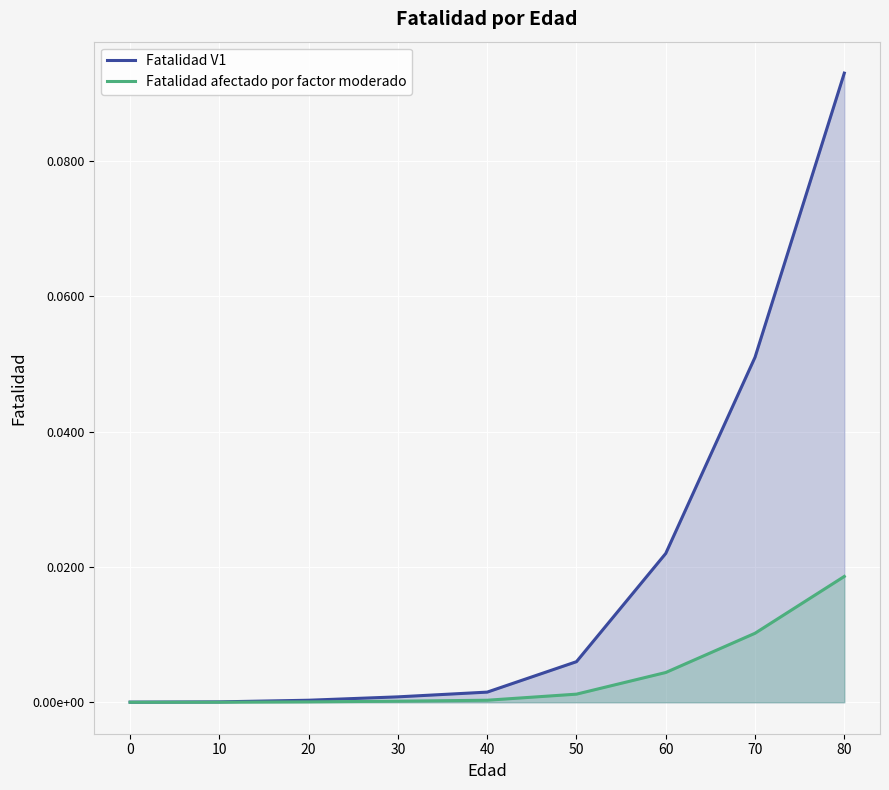

True or false: Fatalidad V1 and Fatalidad afectado por factor moderado intersect in this chart.

False